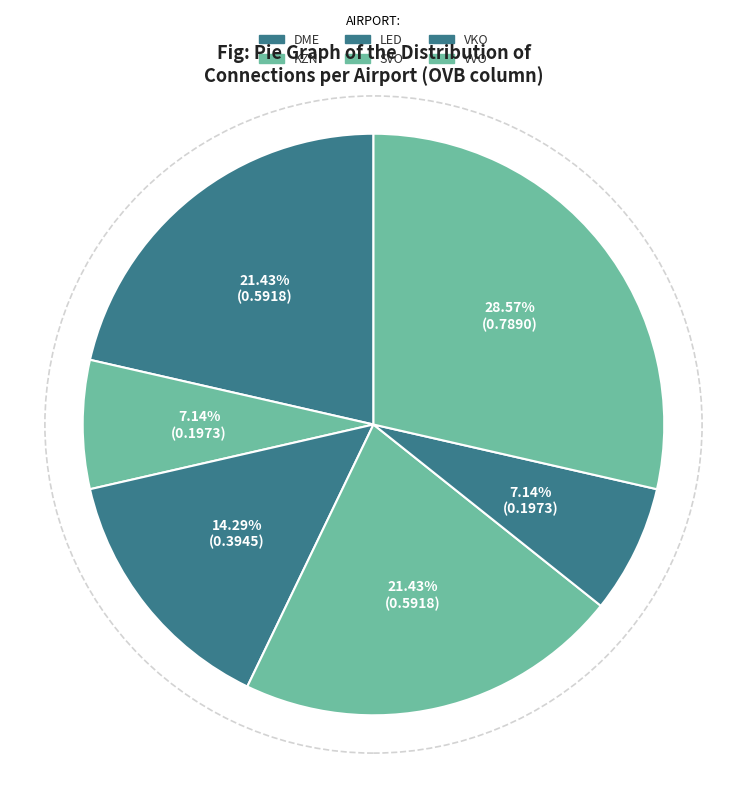

How many slices are in this pie chart?

6